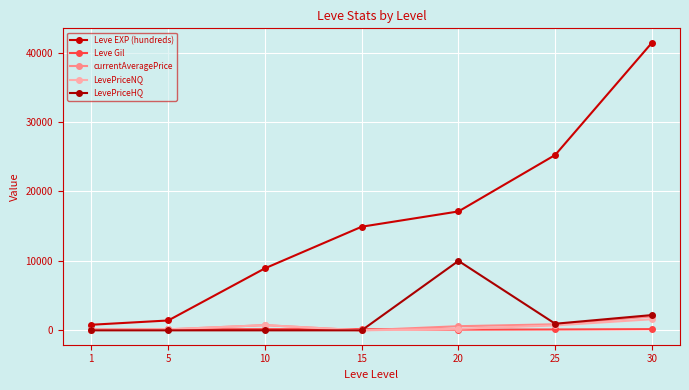

The value of Leve Gil at 10 is 169.0. True or false?

True